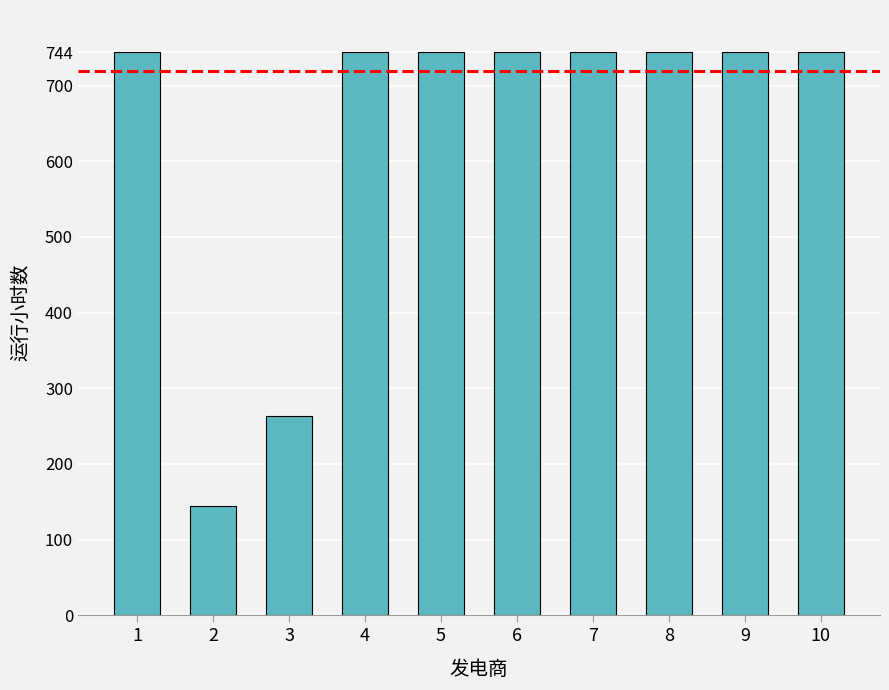

The value at 3 is 264. True or false?

True